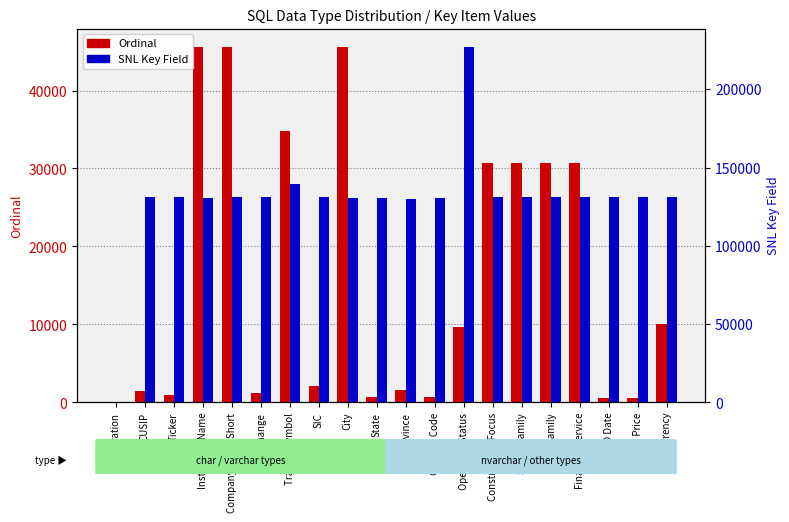

How many values in Ordinal are above zero?

19